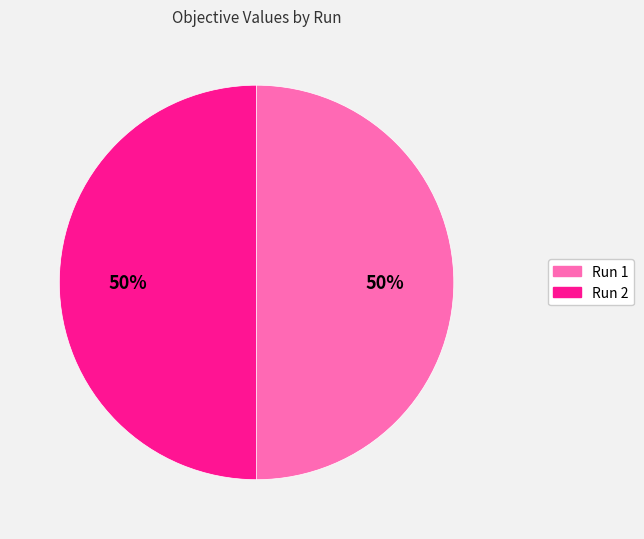

Combined, do Run 1 and Run 2 account for over 50%?

Yes